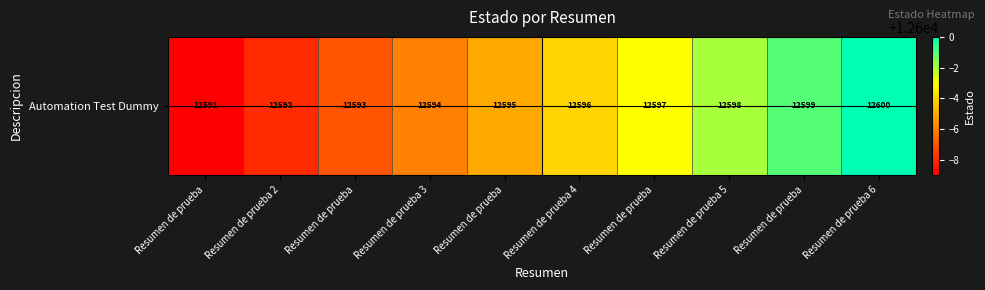

Rank the categories by value from lowest to highest.

Resumen de prueba, Resumen de prueba 2, Resumen de prueba, Resumen de prueba 3, Resumen de prueba, Resumen de prueba 4, Resumen de prueba, Resumen de prueba 5, Resumen de prueba, Resumen de prueba 6